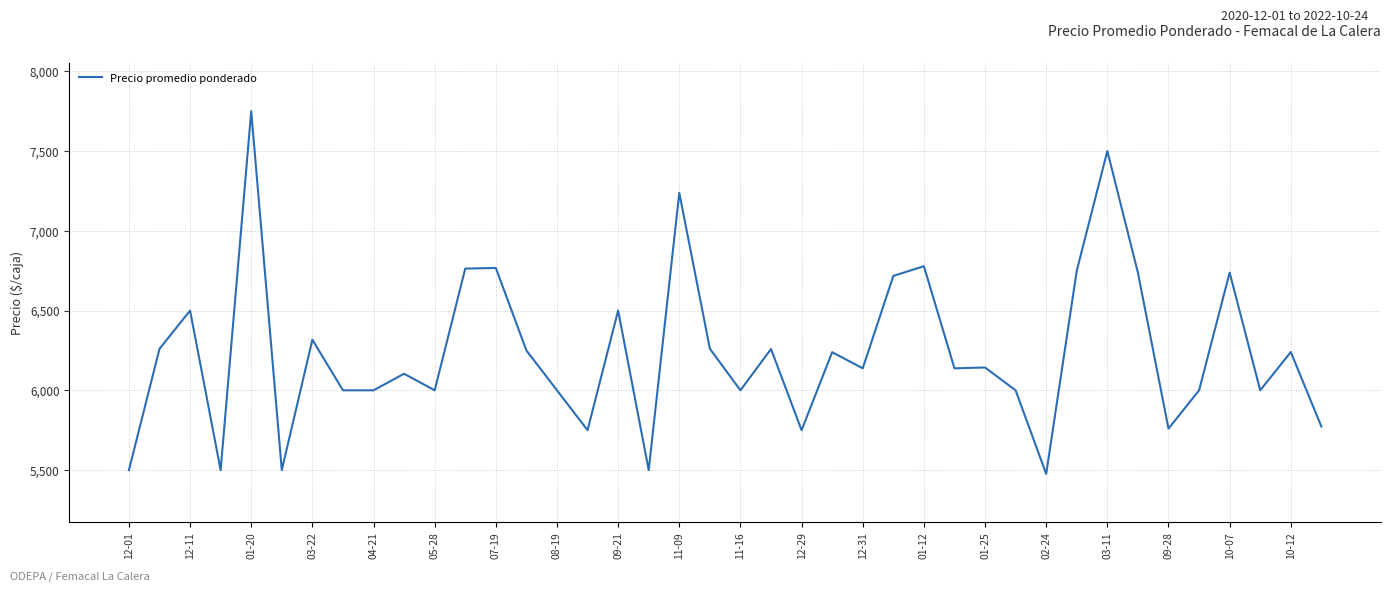

What is the difference between the maximum and minimum values?

2274